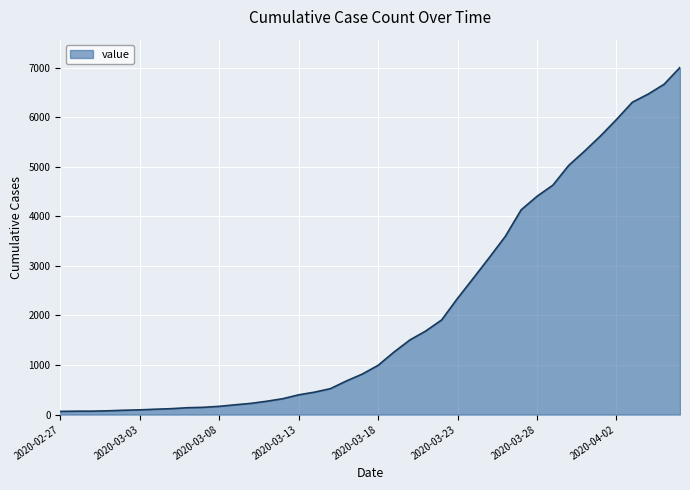

What is the difference between the maximum and minimum values?

6939